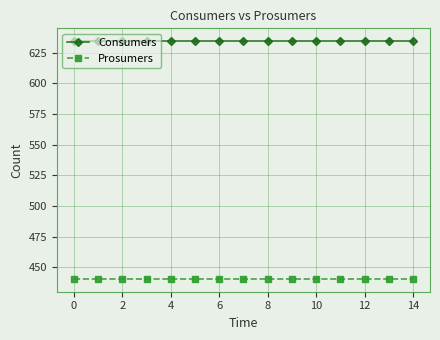

What is the sum of all Consumers values?

9525